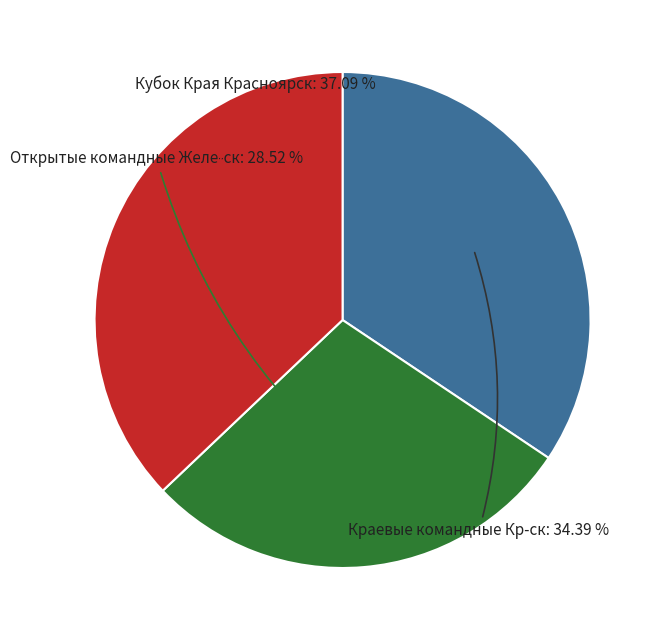

What is the total percentage of Краевые командные Кр-ск and Кубок Края Красноярск?

71.5%